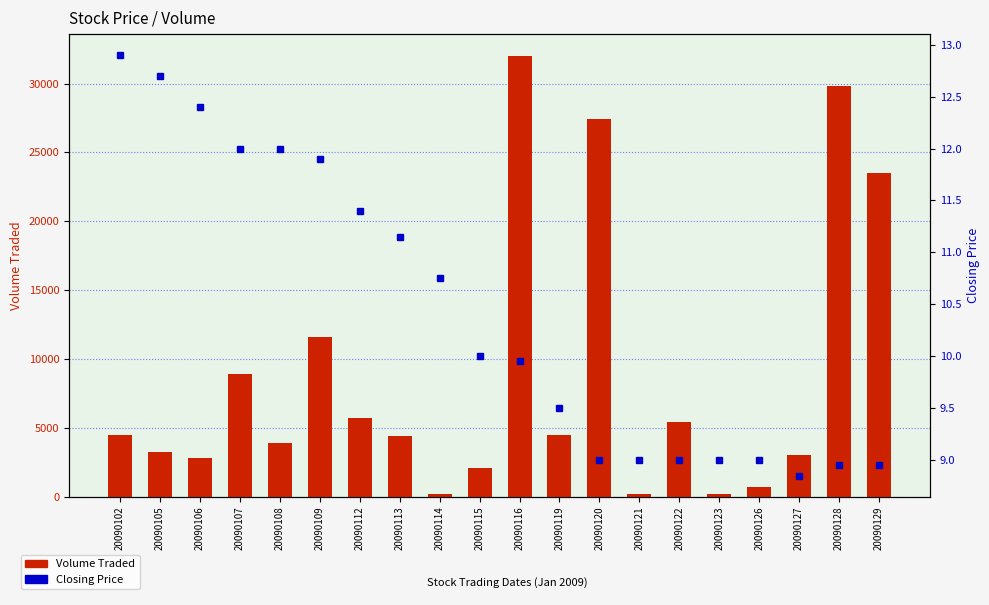

At how many categories does at least one series exceed 16041?

4